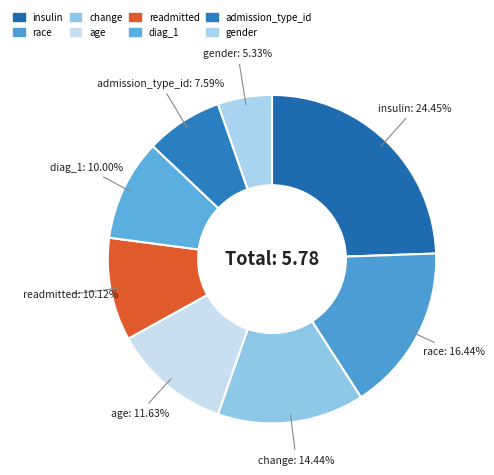

Does any single category account for the majority?

No